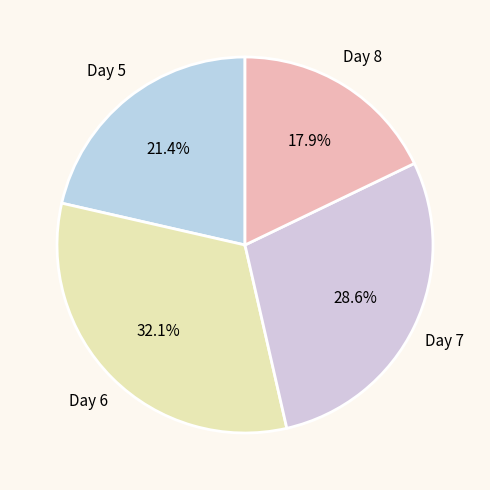

Count the number of slices in the pie.

4